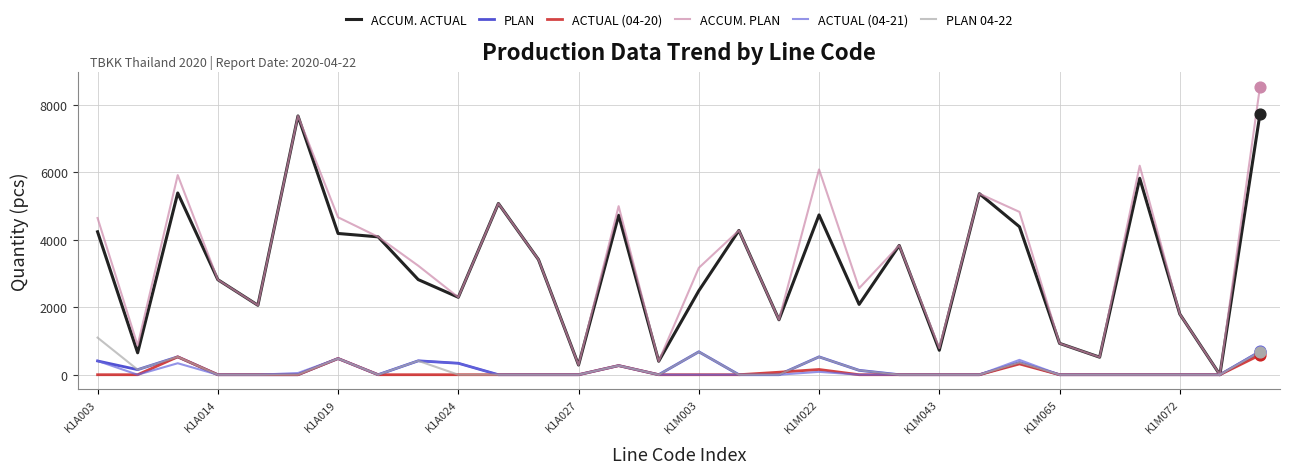

Which series has the largest total across all categories?

ACCUM. PLAN